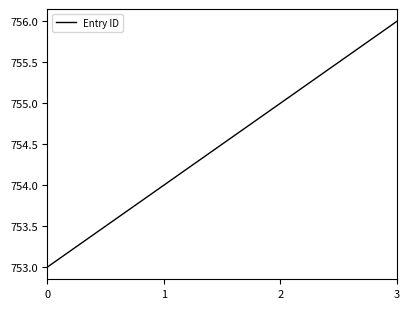

List the labels in order of value, largest first.

3, 2, 1, 0